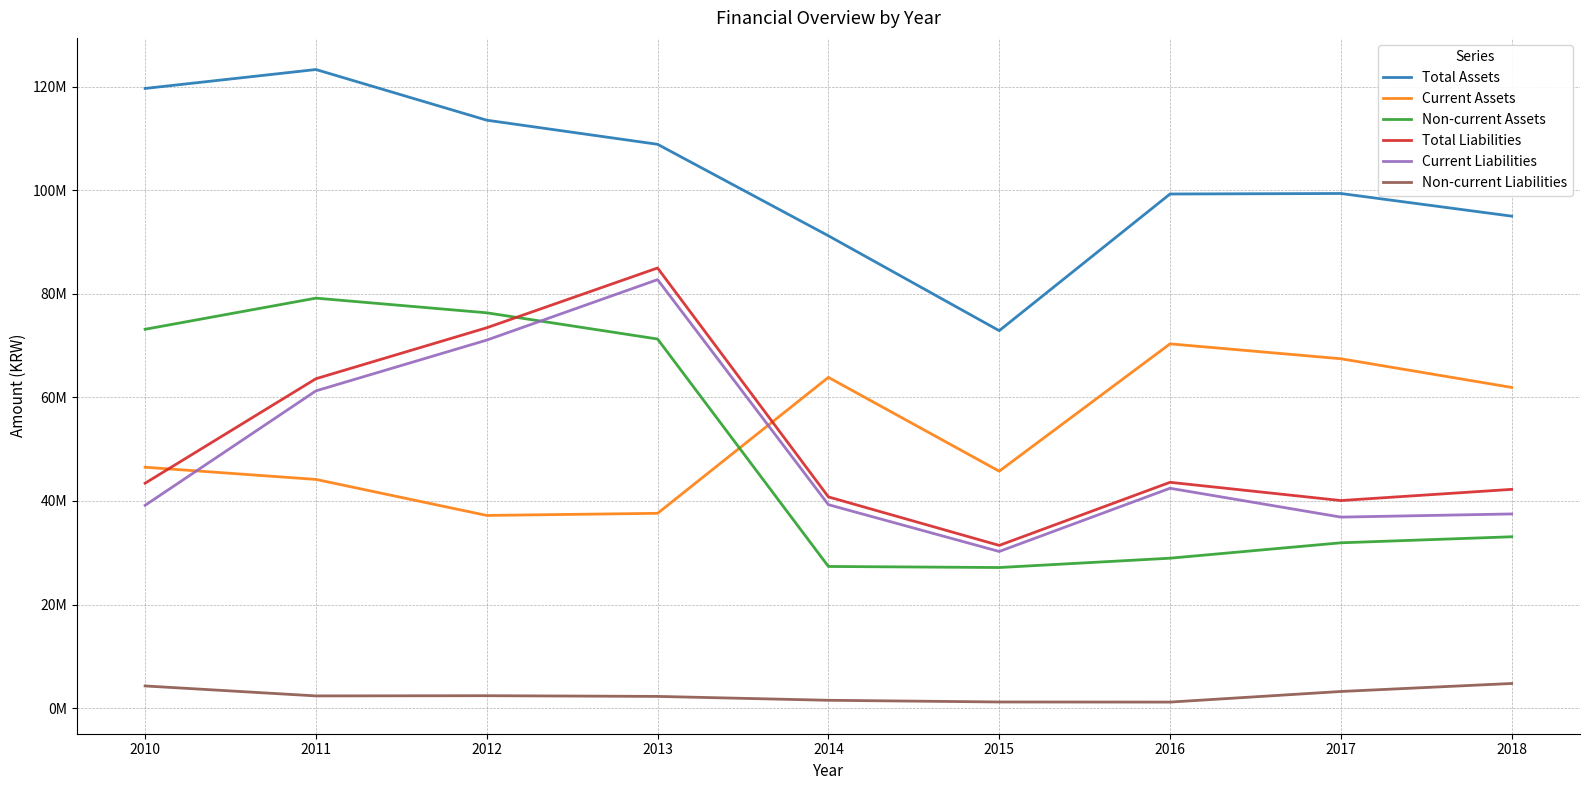

What are all the series names shown in the legend?

Total Assets, Current Assets, Non-current Assets, Total Liabilities, Current Liabilities, Non-current Liabilities